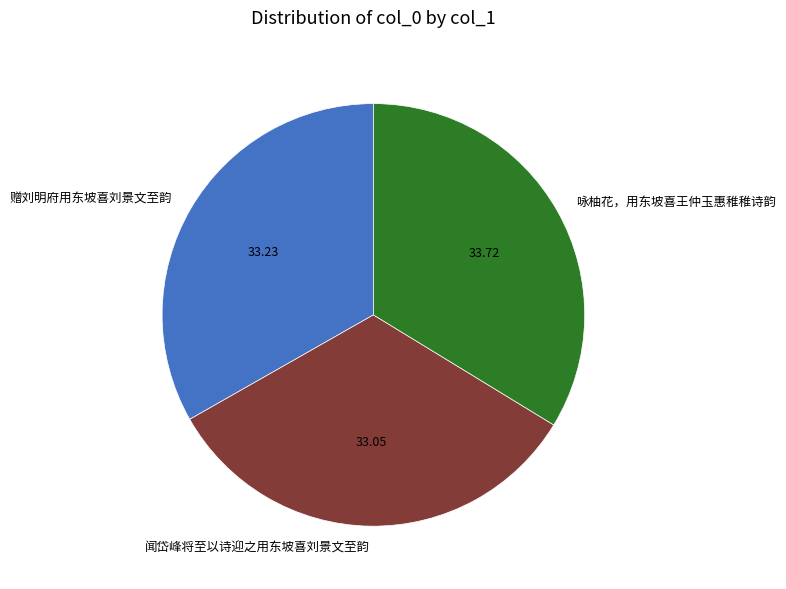

Do 赠刘明府用东坡喜刘景文至韵 and 闻岱峰将至以诗迎之用东坡喜刘景文至韵 together represent more than half of the pie?

Yes